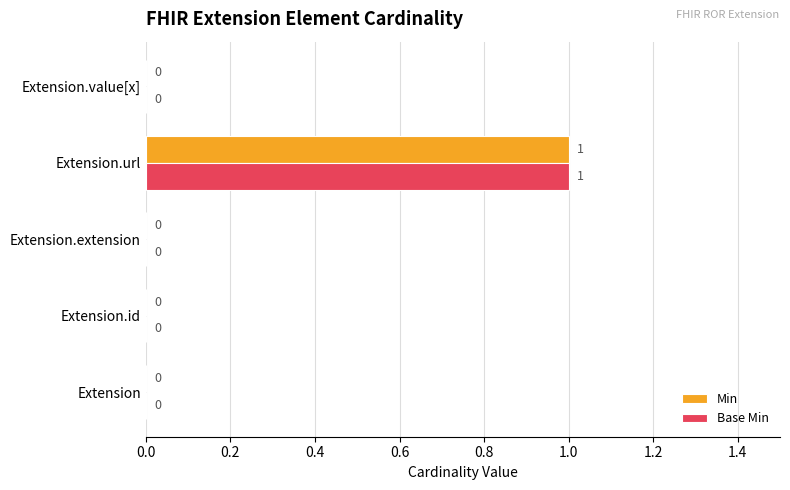

The value of Min at Extension.extension is 0. True or false?

True